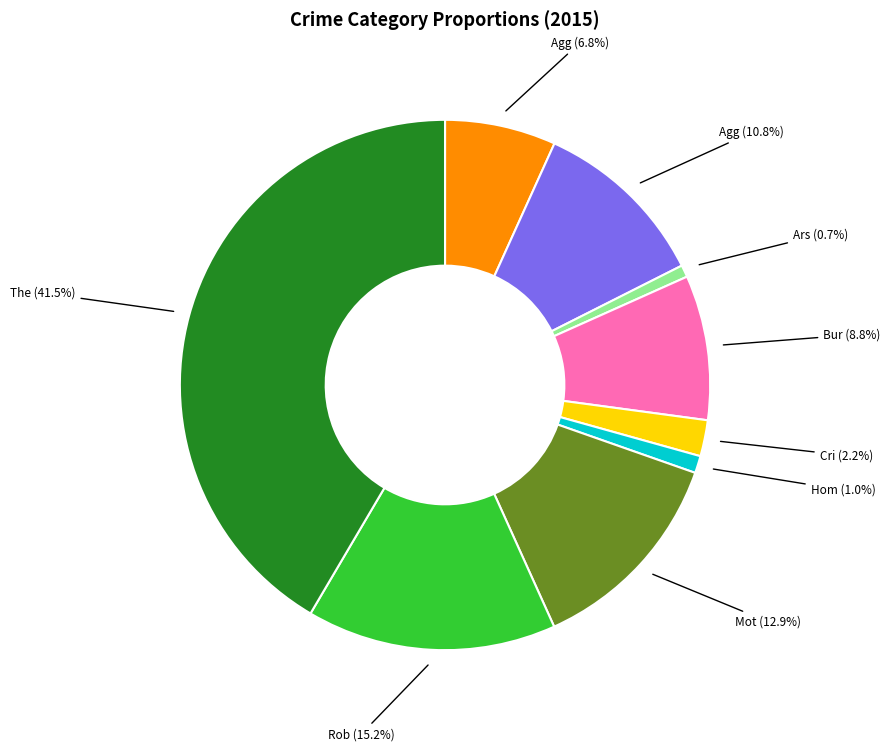

How many slices are in this pie chart?

9